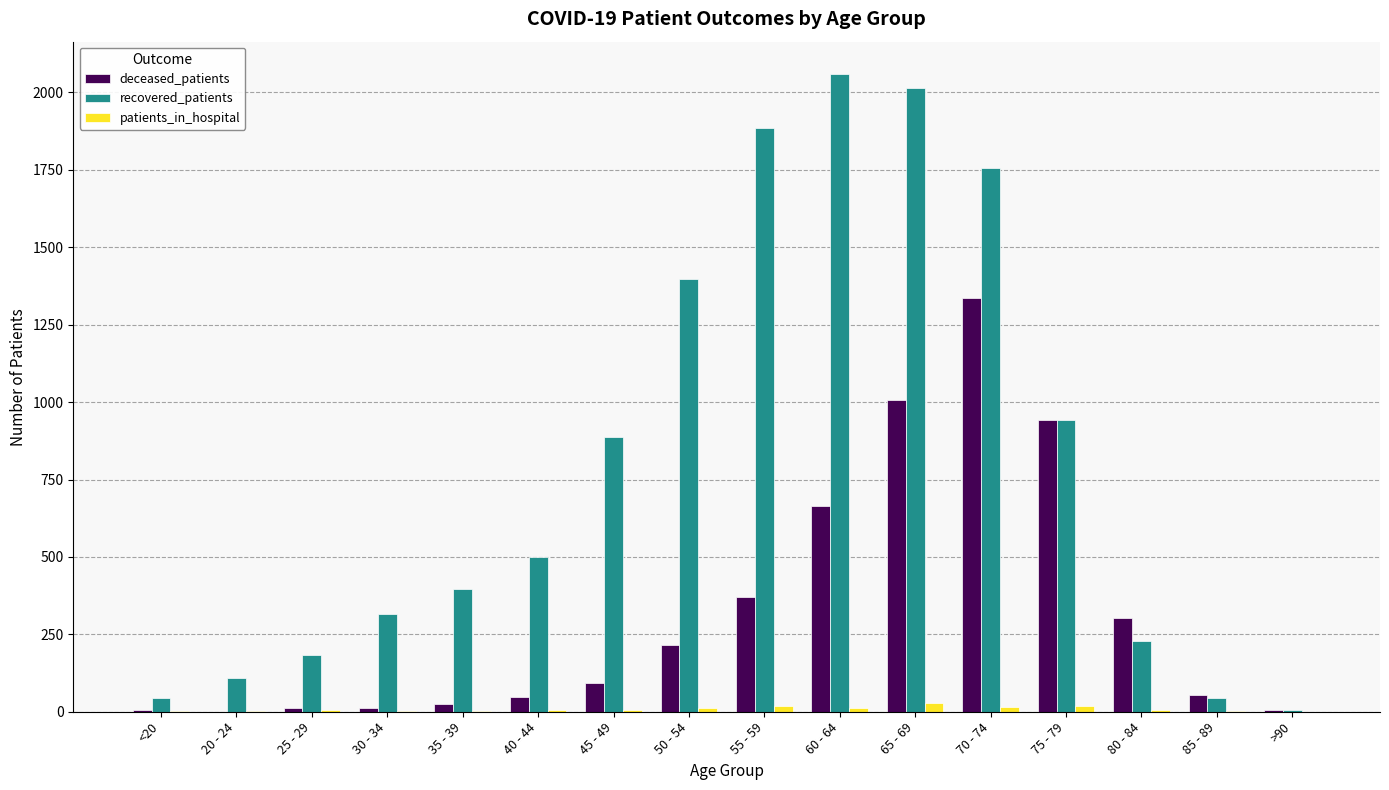

How many groups of bars are there?

16